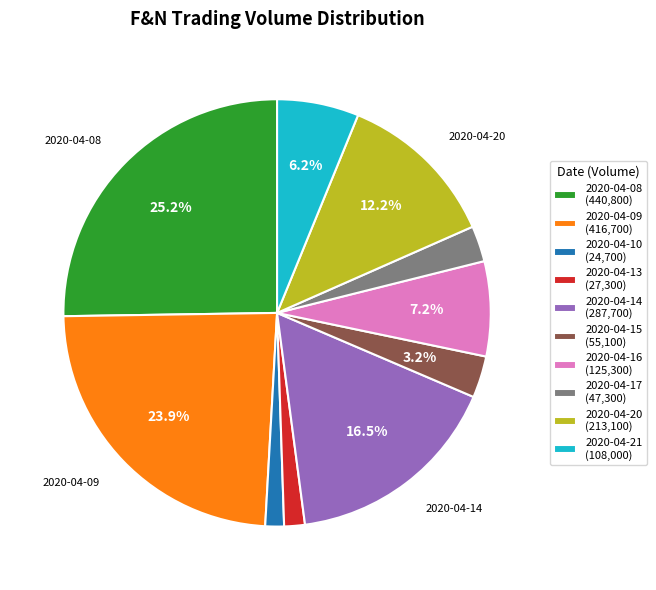

How many segments does this pie chart have?

10